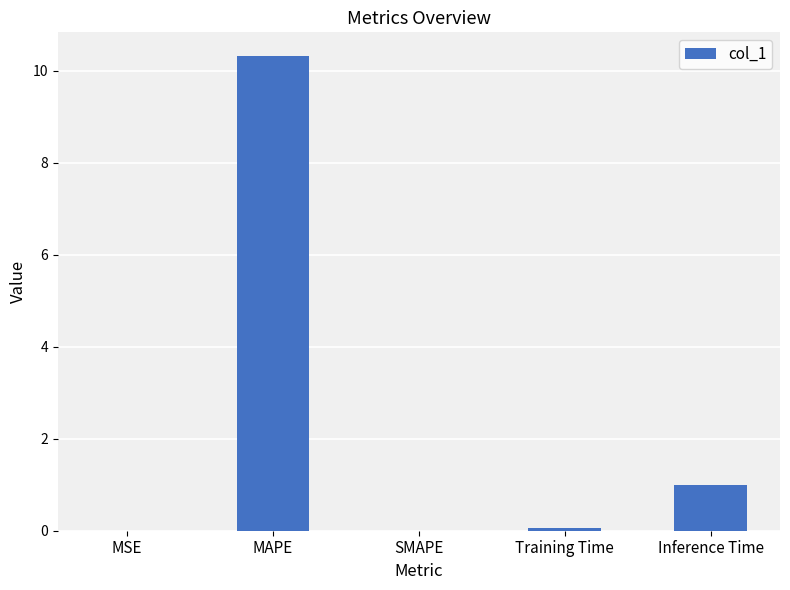

Between Inference Time and Training Time, which is larger?

Inference Time